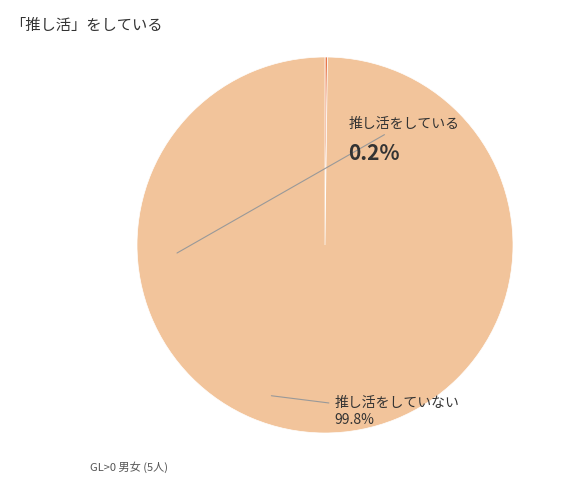

Is there a majority slice in this chart?

Yes